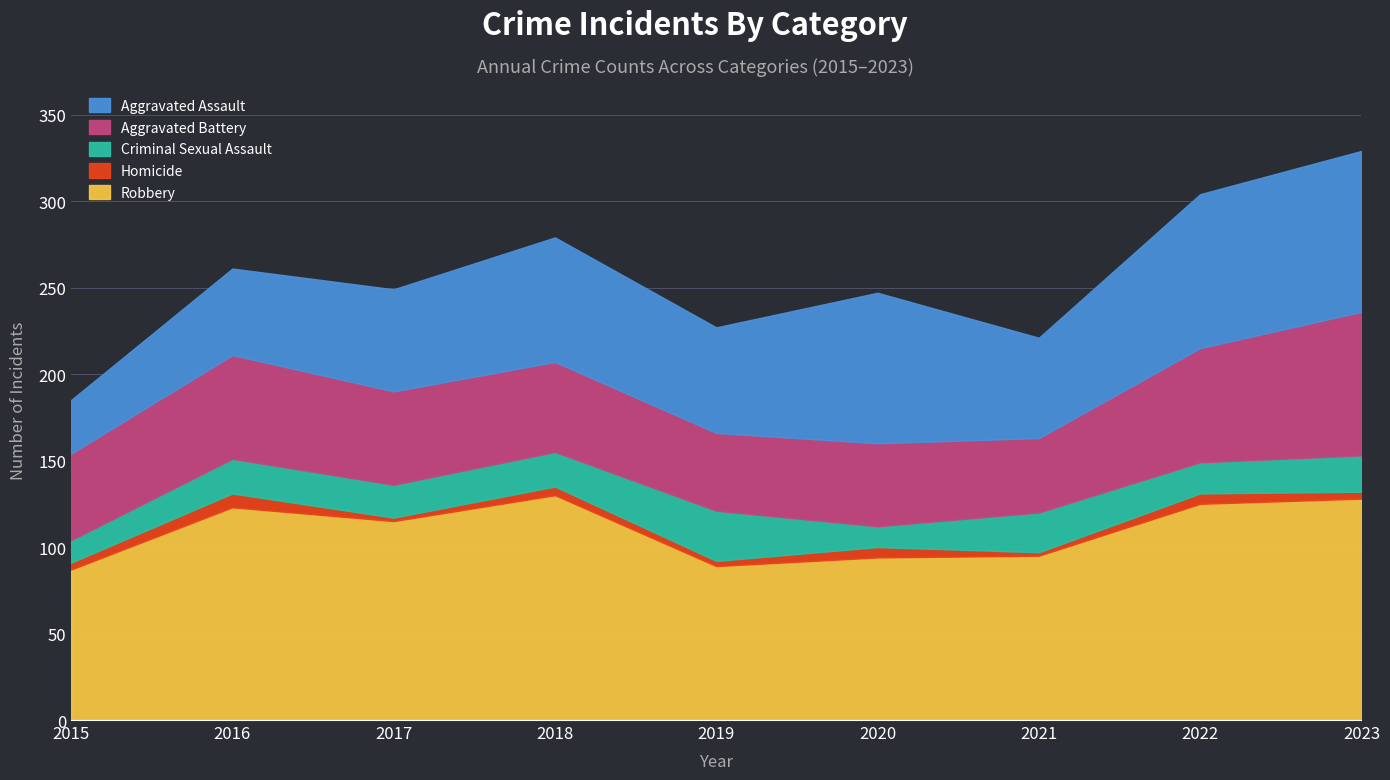

Which category has the lowest value in the Homicide series?

2017